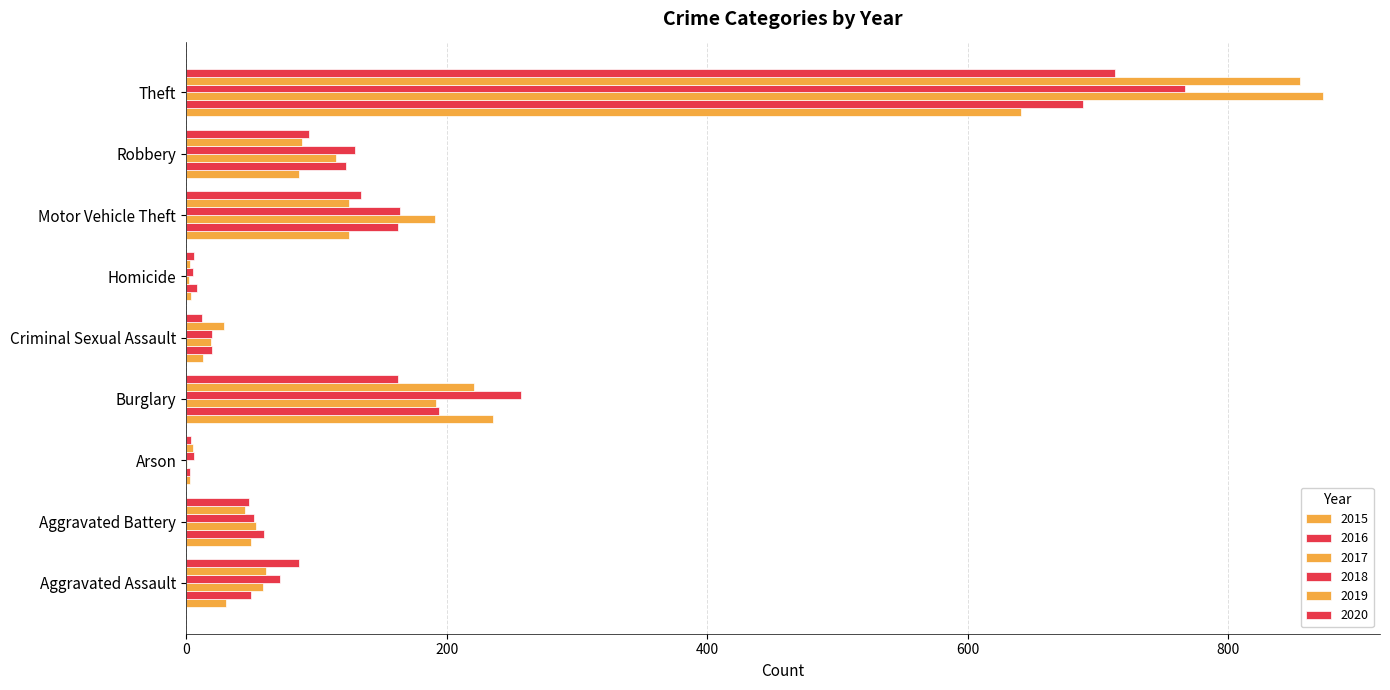

How many distinct data groups are displayed?

6